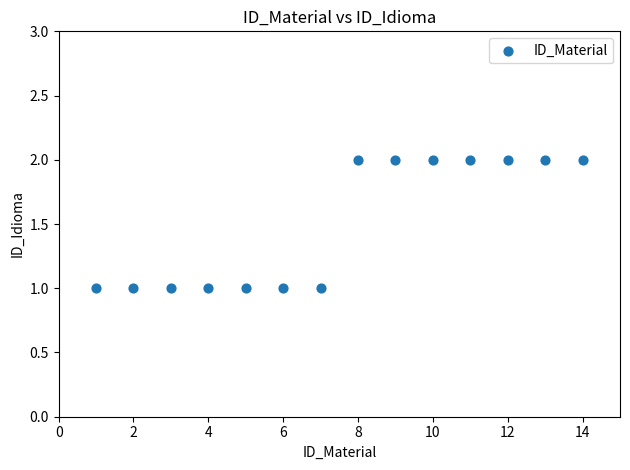

What is the range of X values (max minus min)?

13